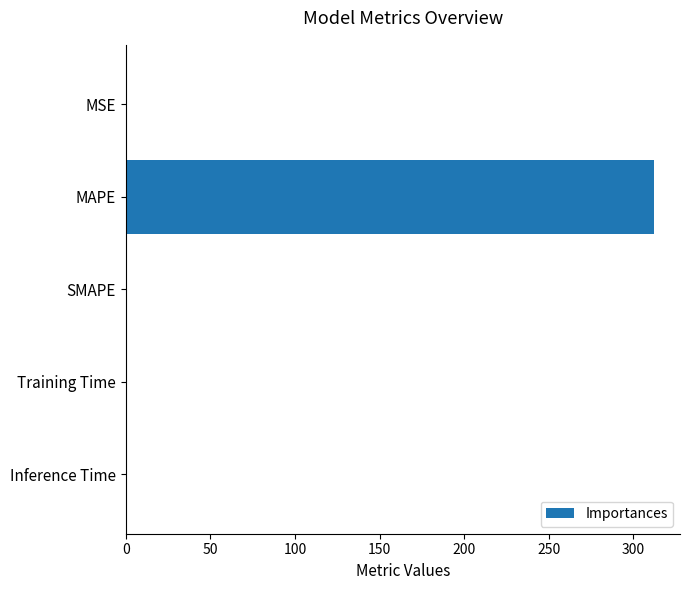

Which label corresponds to the largest value in the chart?

MAPE